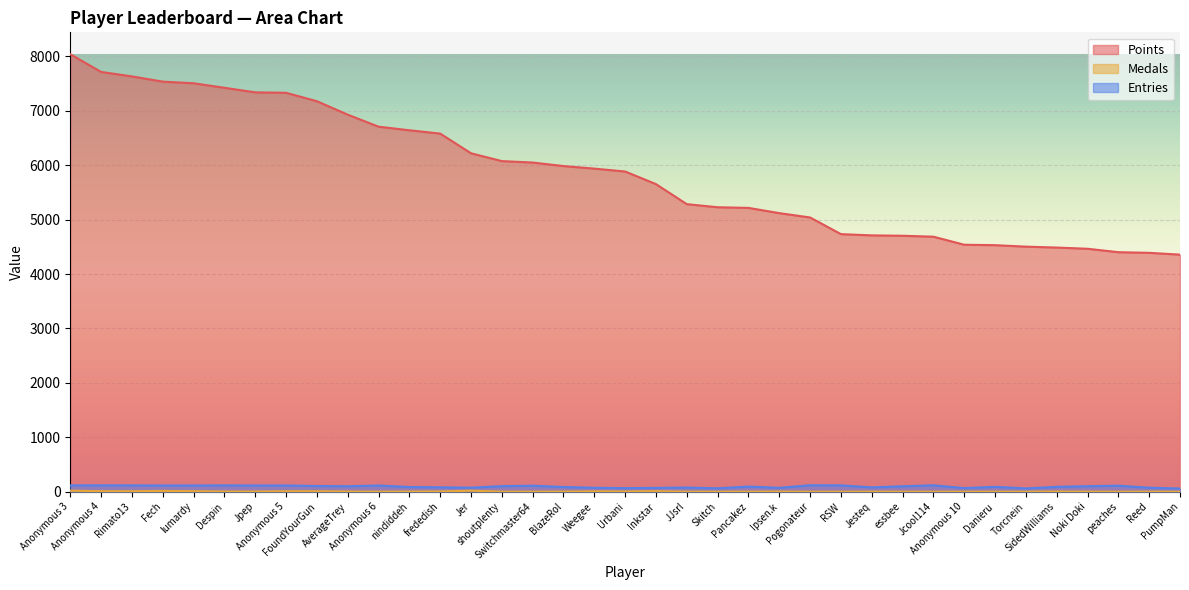

The Entries series shows 152 at Fech. True or false?

False